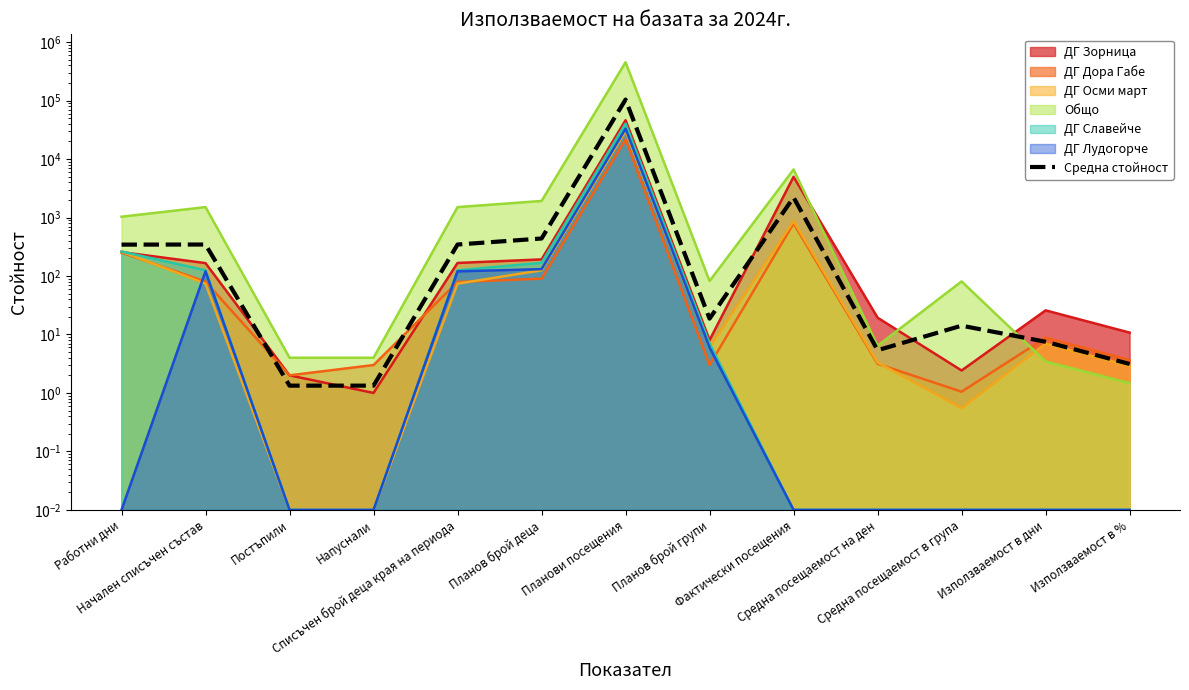

Reading left to right, list all the values displayed in this chart.

Работни дни=343.8	Начален списъчен състав=345.2	Постъпили=1.3	Напуснали=1.3	Списъчен брой деца края на периода=345.2	Планов брой деца=437.5	Планови посещения=103814.0	Планов брой групи=18.7	Фактически посещения=2207.0	Средна посещаемост на ден=5.4	Средна посещаемост в група=14.1	Използваемост в дни=7.5	Използваемост в %=3.1